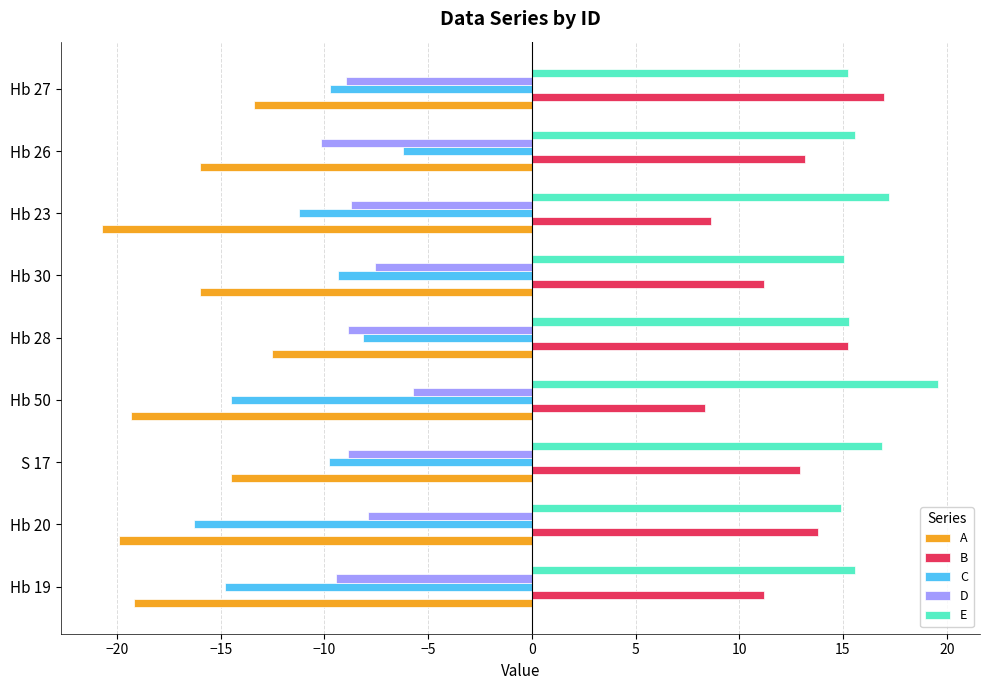

How many data points in A are less than -15?

6